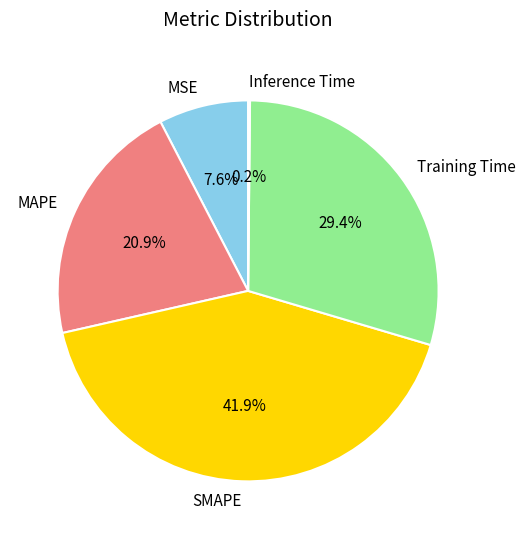

To the nearest percent, what percentage of the pie is Training Time?

29%